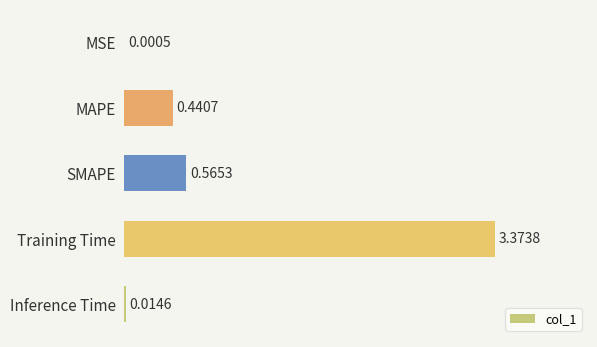

At which label is the value closest to 1?

SMAPE